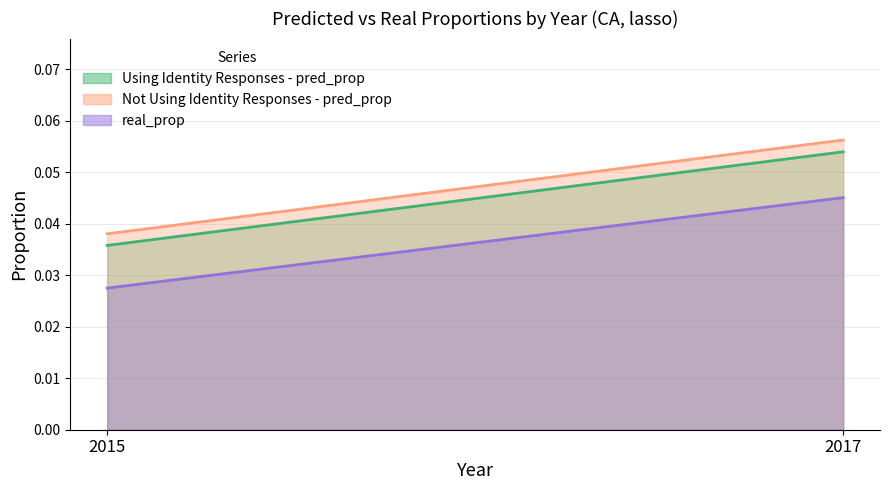

What is the sum of all real_prop values?

0.1